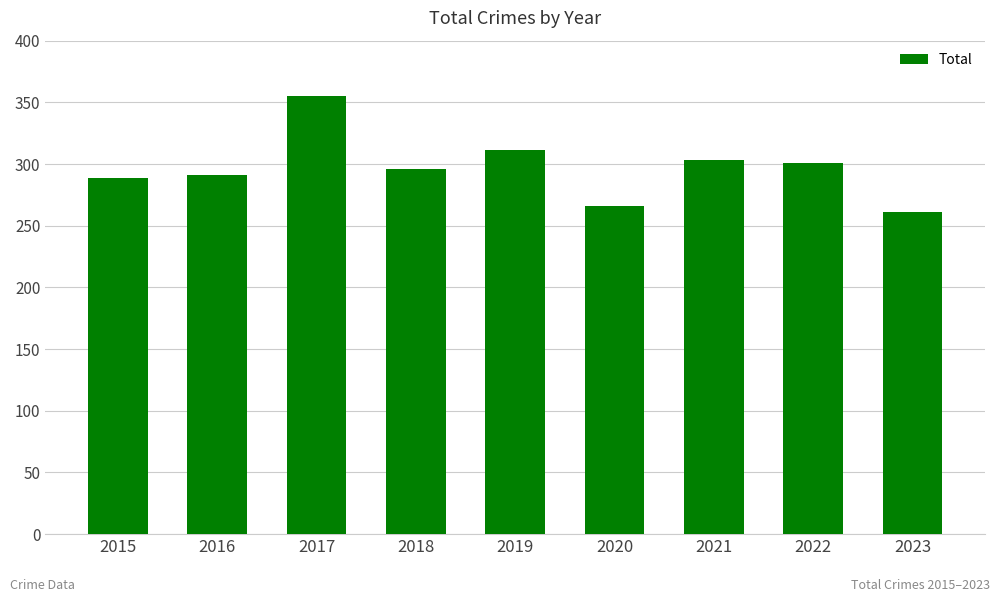

What is the value of the 6th bar from the left?

266